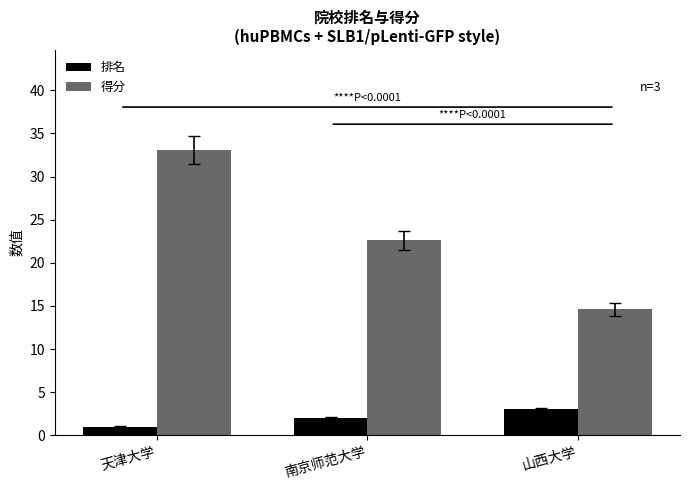

How many groups of bars are there?

3